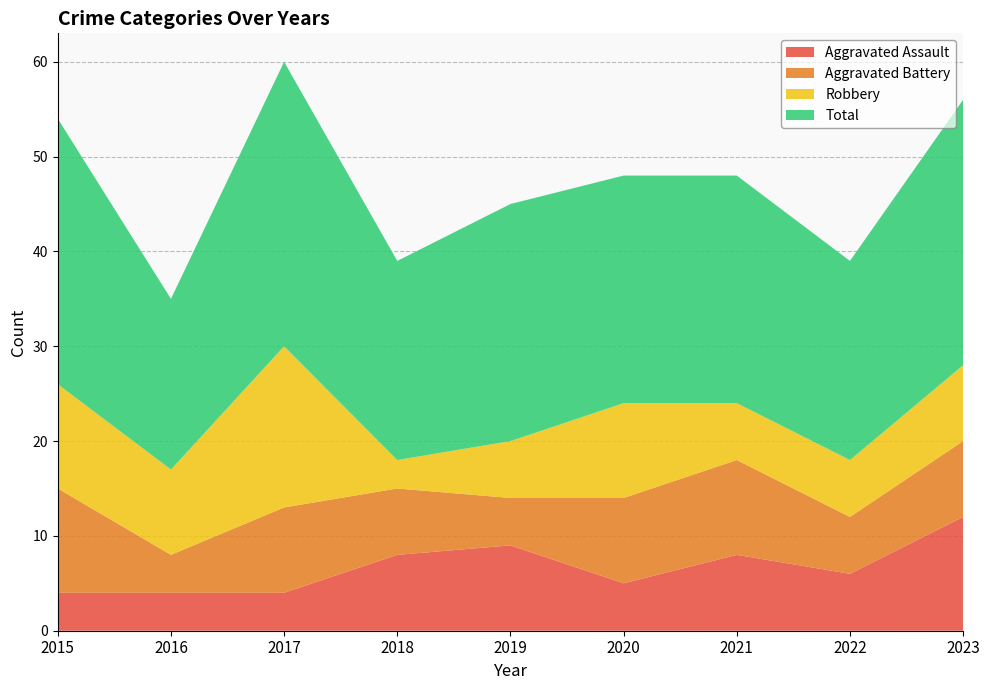

Reading left to right, transcribe all the data shown in this chart.

Aggravated Assault: 2015=4	2016=4	2017=4	2018=8	2019=9	2020=5	2021=8	2022=6	2023=12
Aggravated Battery: 2015=11	2016=4	2017=9	2018=7	2019=5	2020=9	2021=10	2022=6	2023=8
Robbery: 2015=11	2016=9	2017=17	2018=3	2019=6	2020=10	2021=6	2022=6	2023=8
Total: 2015=28	2016=18	2017=30	2018=21	2019=25	2020=24	2021=24	2022=21	2023=28